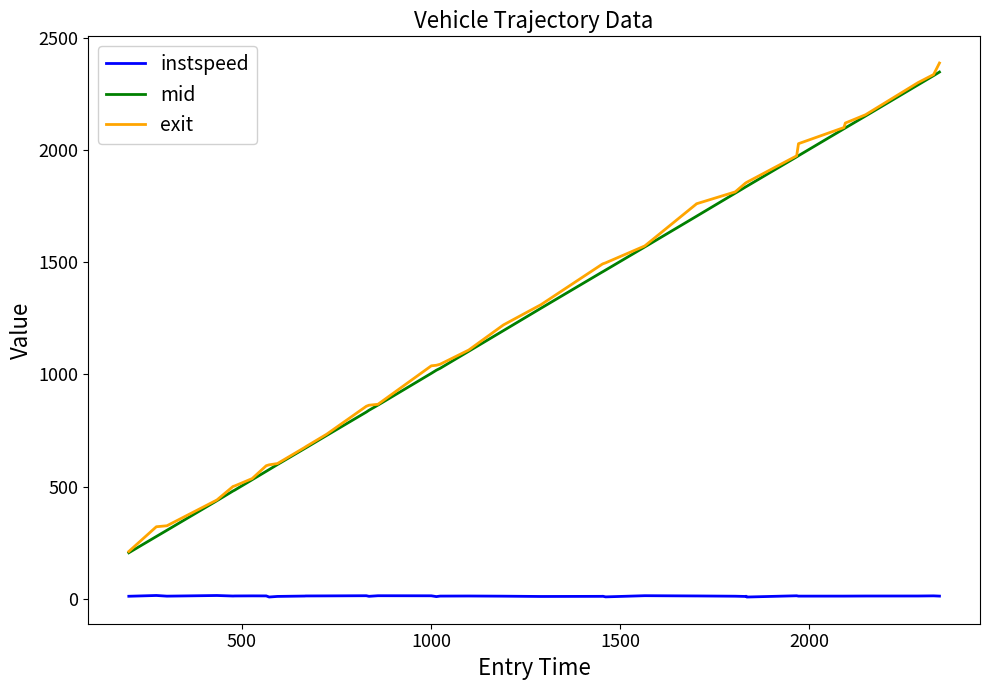

True or false: instspeed and mid intersect in this chart.

False